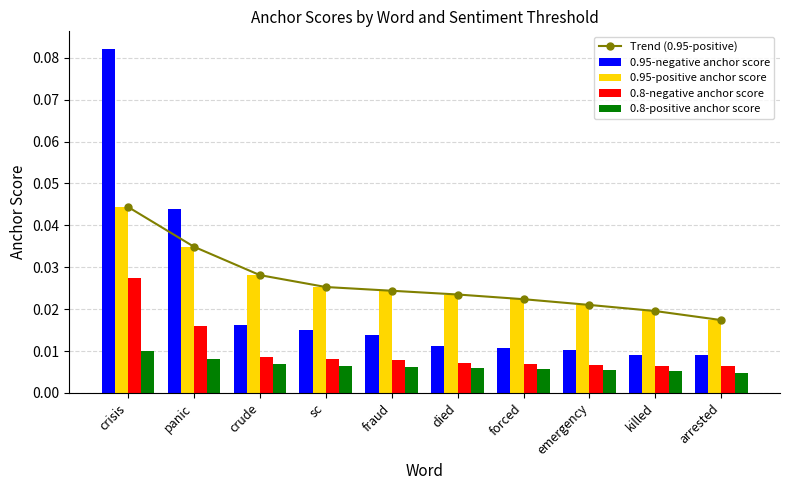

What is the greatest value displayed?

0.1